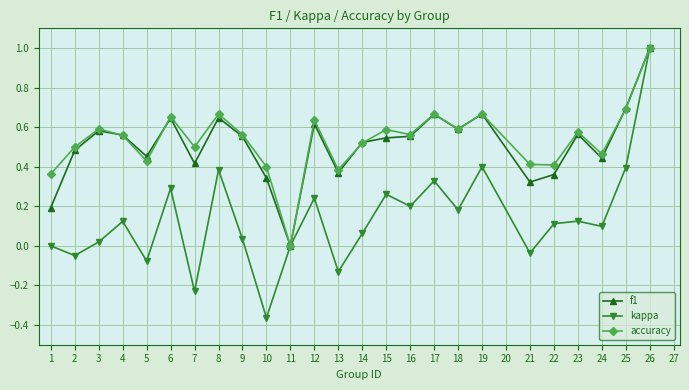

Is it true that f1 equals 0.6 at 8?

True